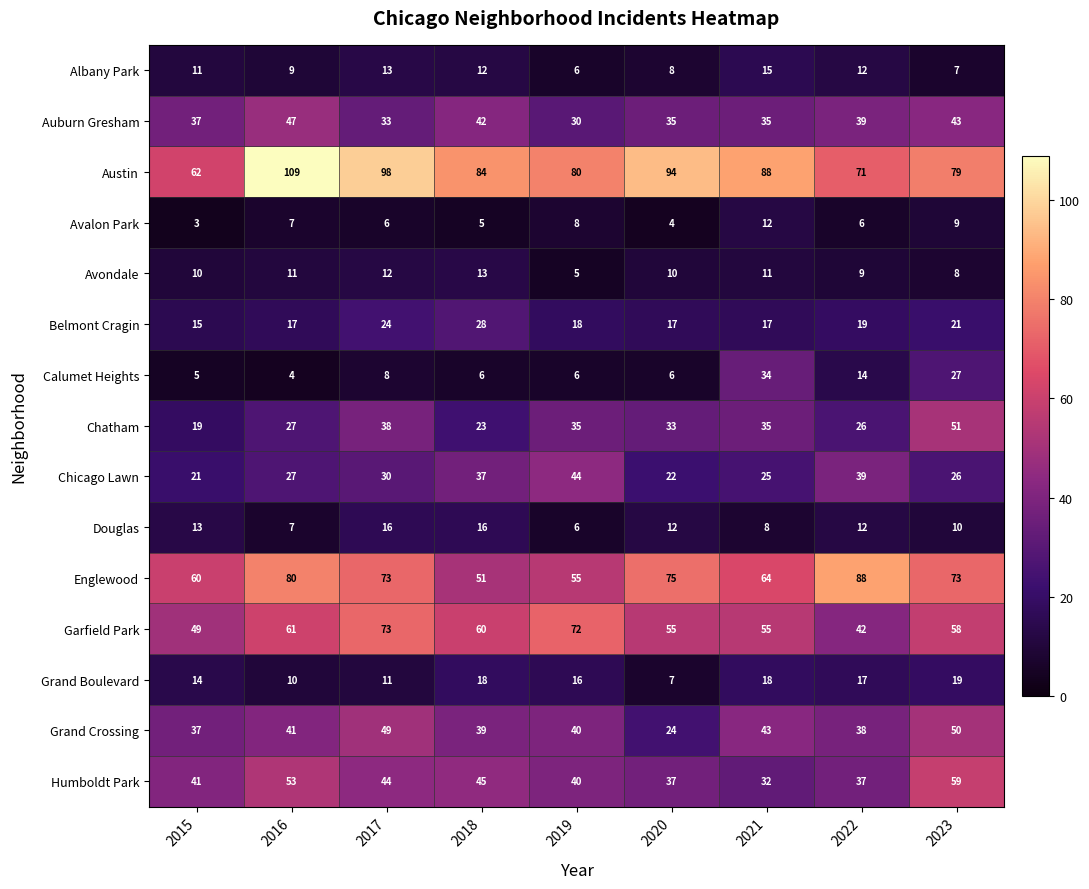

The value of Auburn Gresham at 2017 is 8. True or false?

False